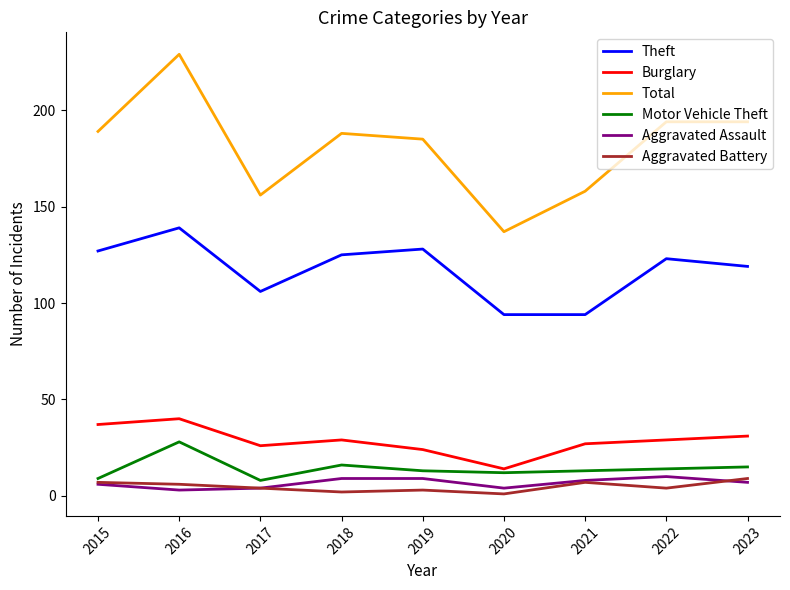

True or false: Total has a value of 156 at 2017.

True